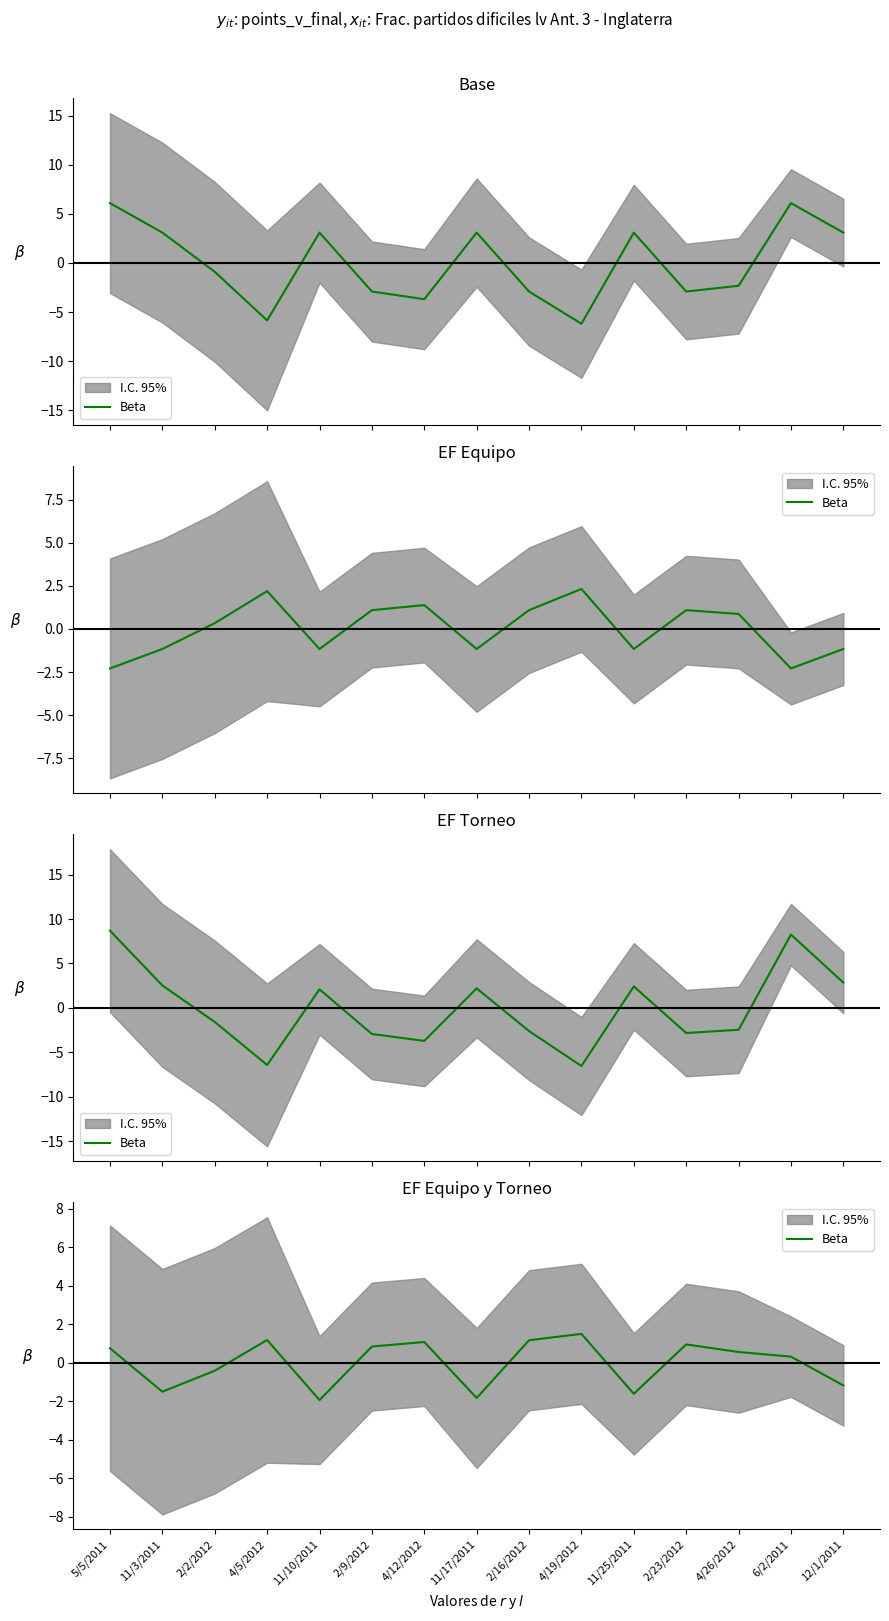

What is the label of the 1st point from the left?

5/5/2011